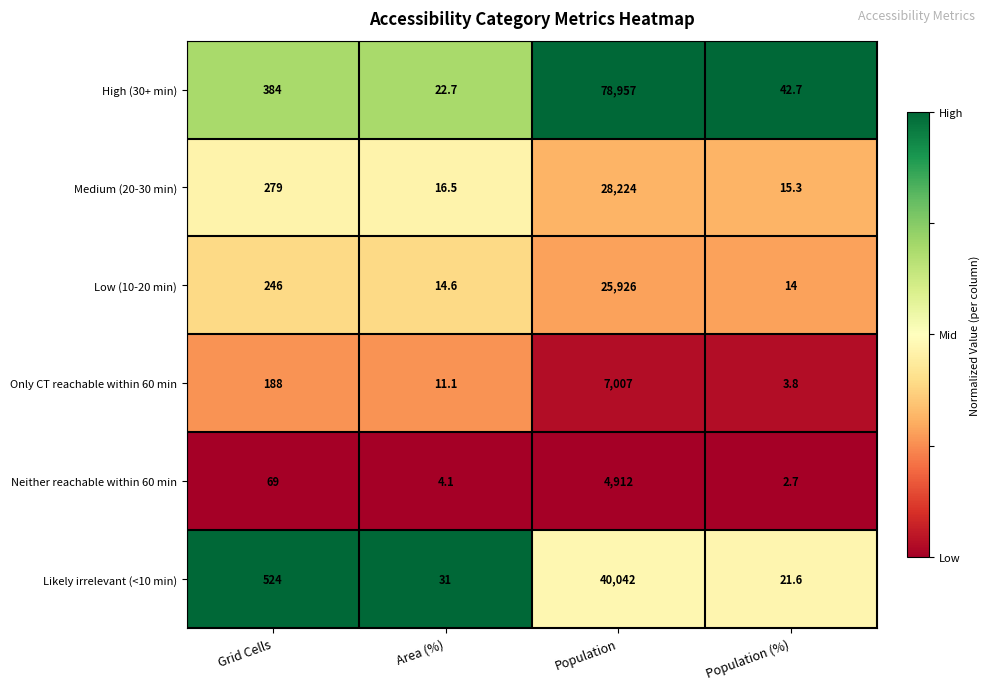

Rank the categories by Only CT reachable within 60 min value from lowest to highest.

Population (%), Area (%), Grid Cells, Population